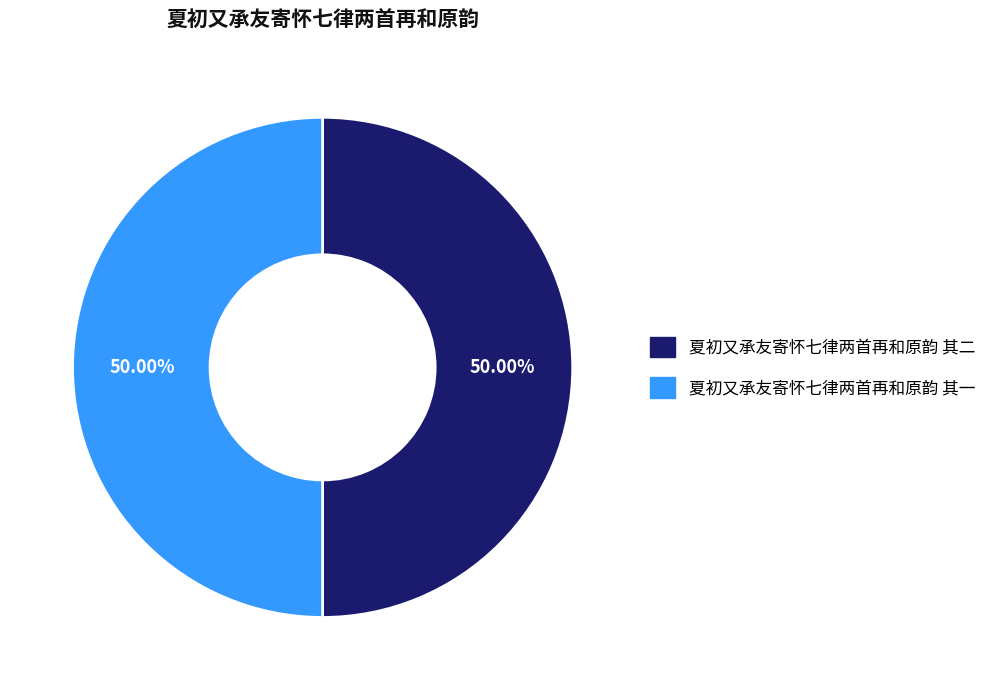

Is the sum of 夏初又承友寄怀七律两首再和原韵 其二 and 夏初又承友寄怀七律两首再和原韵 其一 greater than half?

Yes